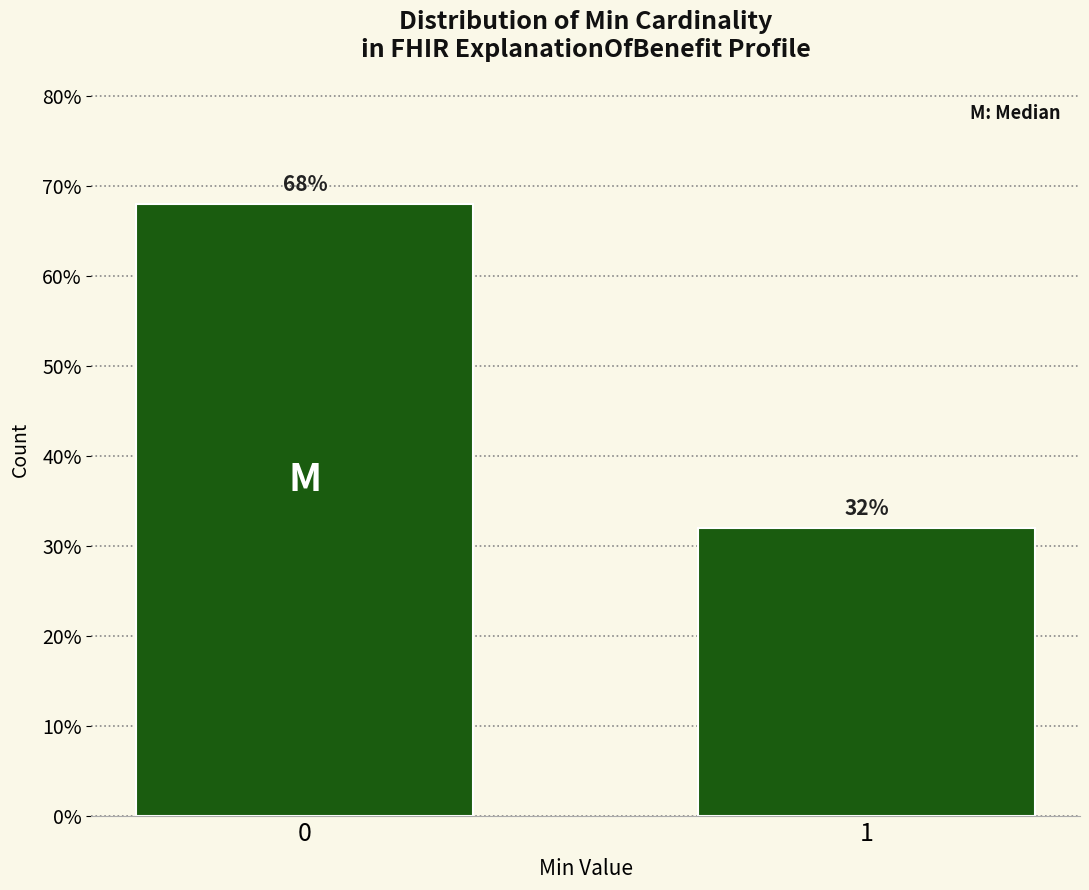

Reading left to right, what are all the values shown in this chart?

68	32